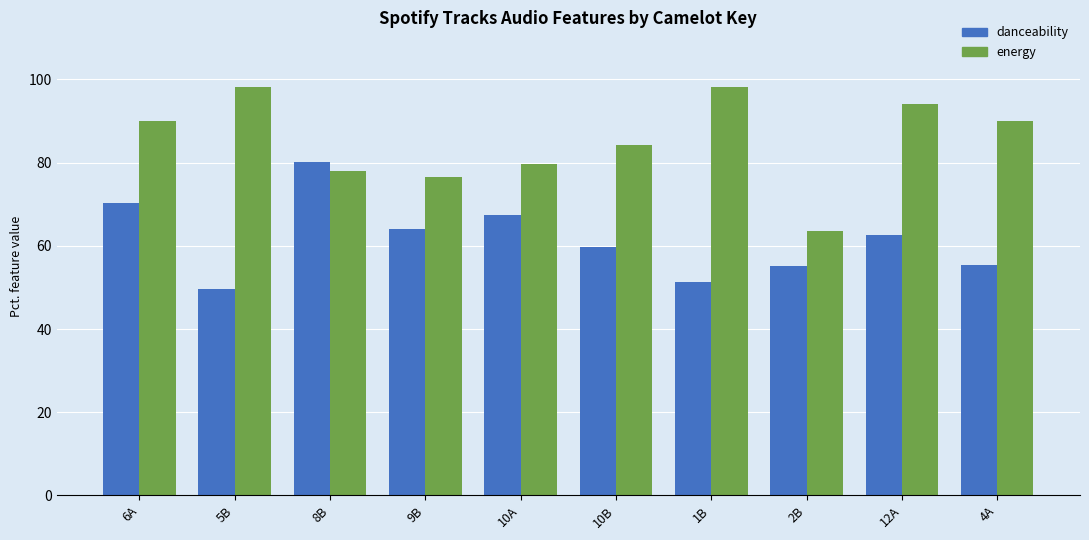

Which series has the largest total across all categories?

energy